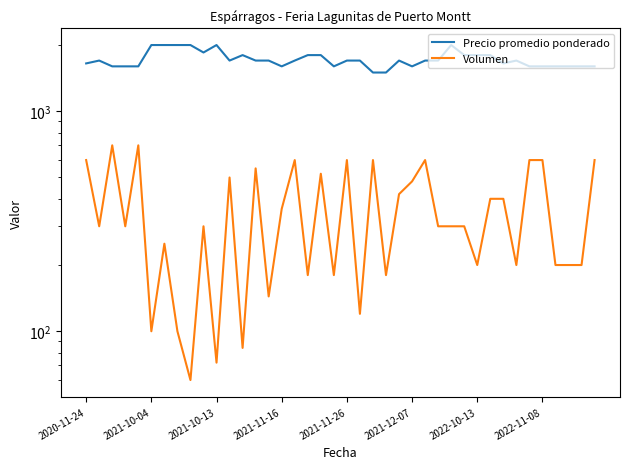

What are all the series names shown in the legend?

Precio promedio ponderado, Volumen